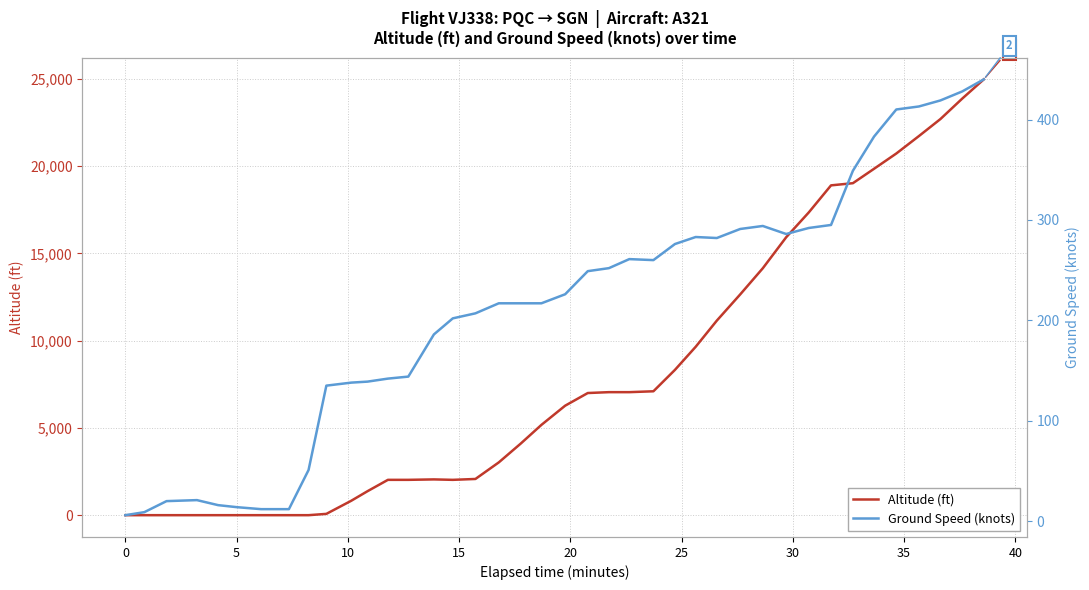

Where is the first local minimum for Altitude (ft)?

15